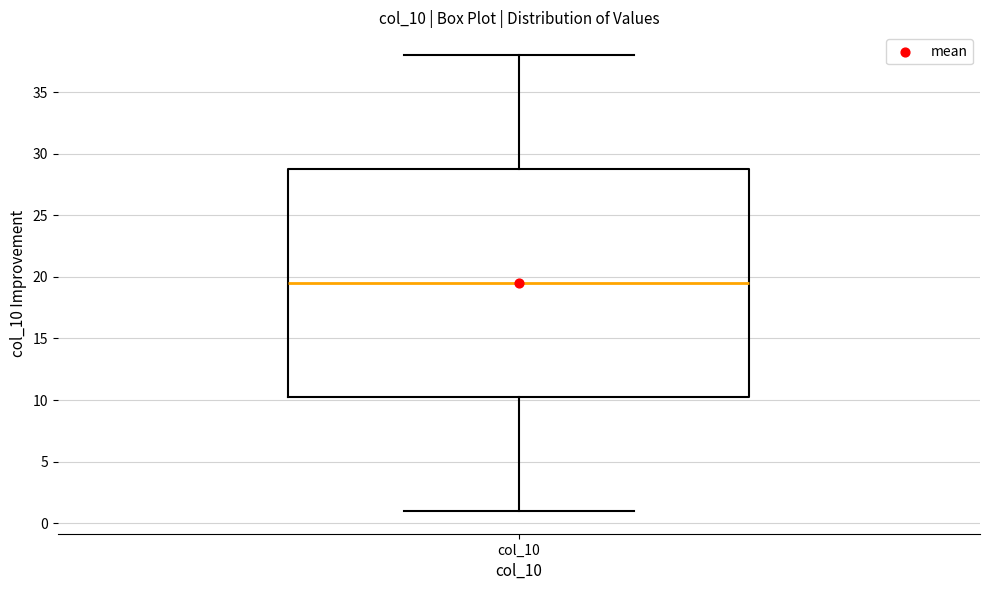

Transcribe this box plot: give where the median line is, the range the box spans, and where the two whiskers end, as read against the y-axis. The values are not printed on the chart, so give them approximately, as read against the axis.

median 19.5, box 10.5 to 29.0, whiskers 1.0 to 38.0